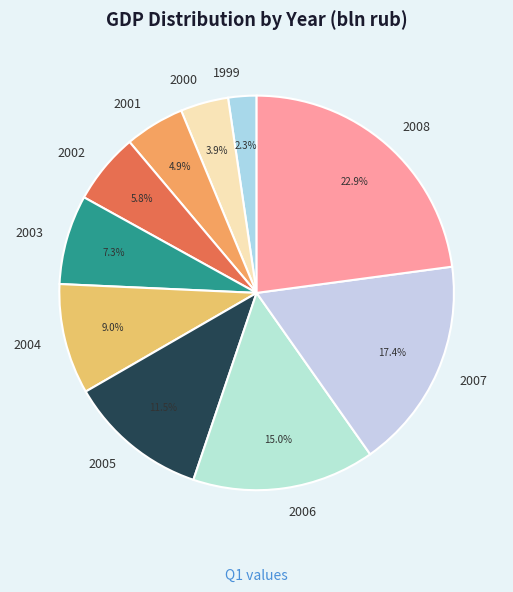

Rank the categories by value from highest to lowest.

2008, 2007, 2006, 2005, 2004, 2003, 2002, 2001, 2000, 1999